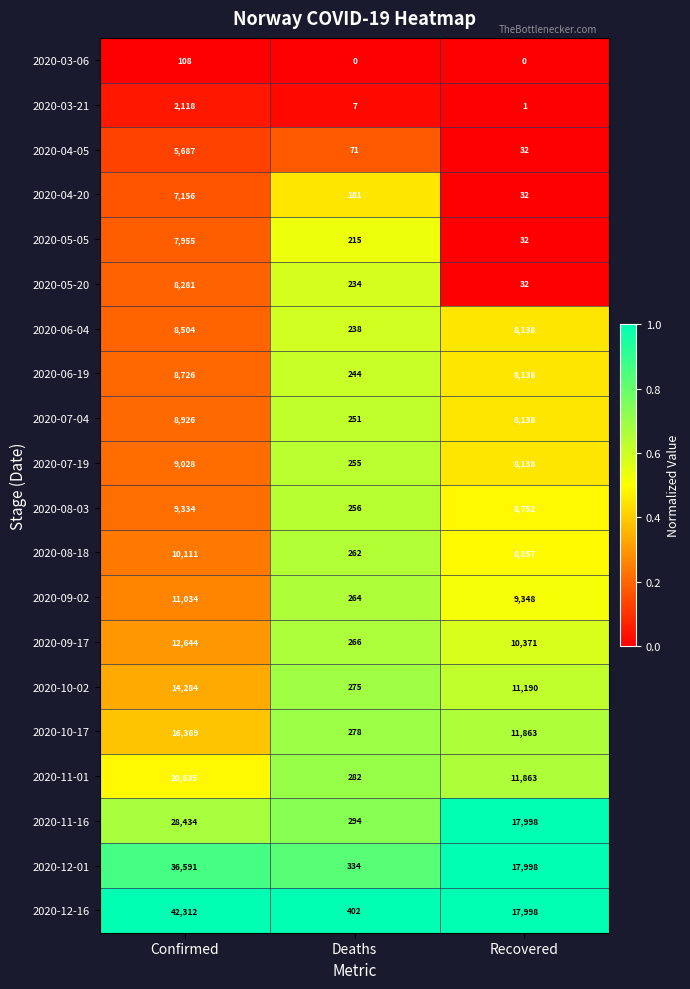

At which category is the sum across all series the highest?

Confirmed